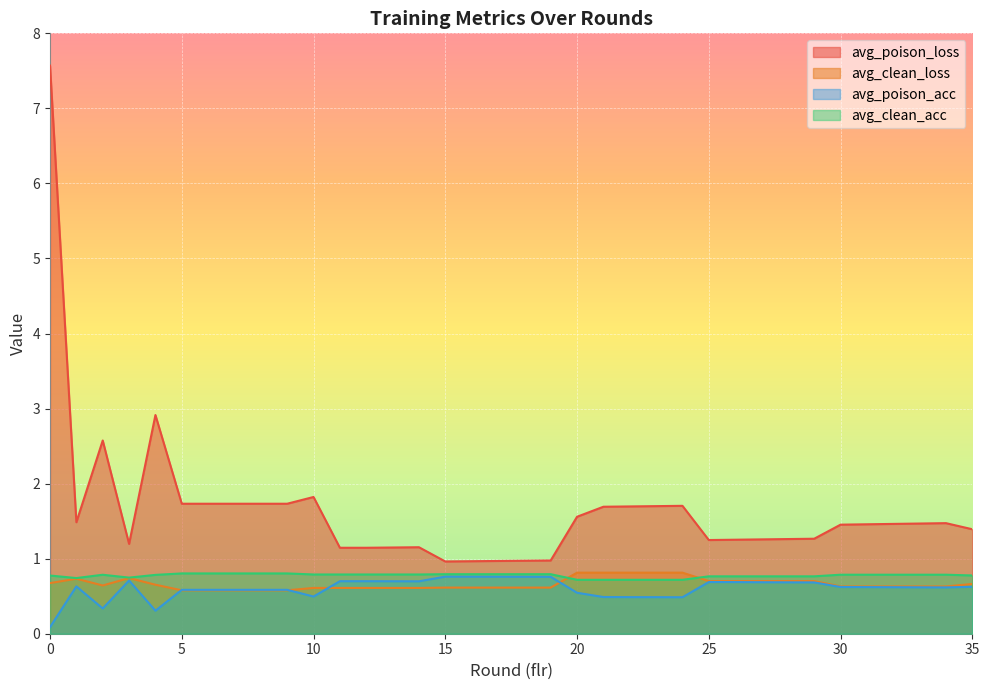

What is the average value of the avg_poison_loss series?

1.6